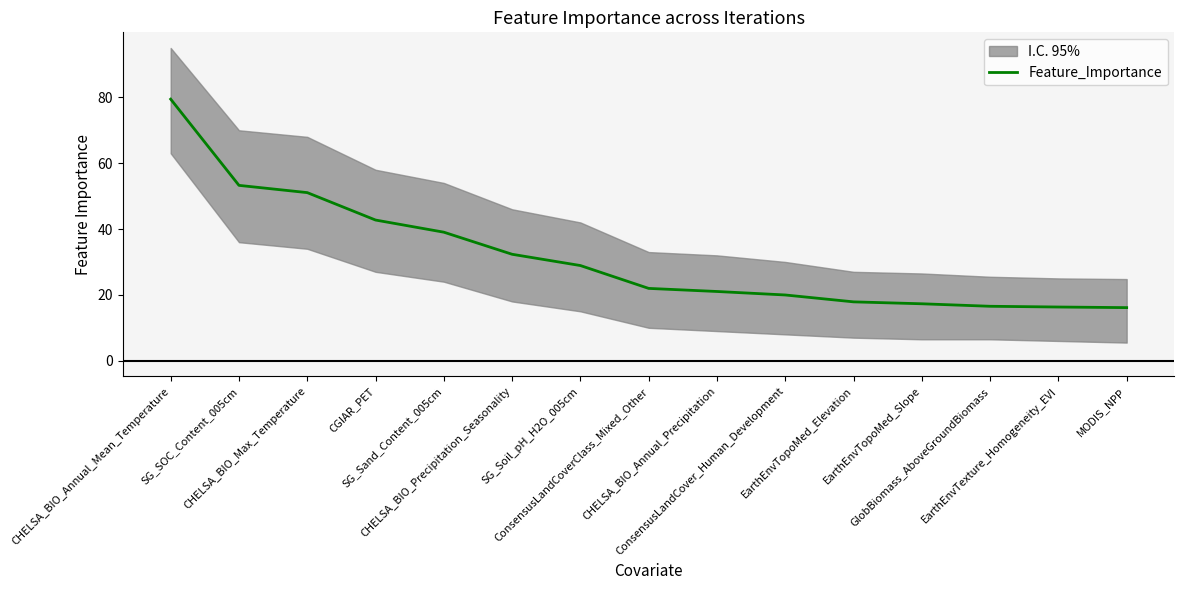

Rank the categories by value from lowest to highest.

MODIS_NPP, EarthEnvTexture_Homogeneity_EVI, GlobBiomass_AboveGroundBiomass, EarthEnvTopoMed_Slope, EarthEnvTopoMed_Elevation, ConsensusLandCover_Human_Development, CHELSA_BIO_Annual_Precipitation, ConsensusLandCoverClass_Mixed_Other, SG_Soil_pH_H2O_005cm, CHELSA_BIO_Precipitation_Seasonality, SG_Sand_Content_005cm, CGIAR_PET, CHELSA_BIO_Max_Temperature, SG_SOC_Content_005cm, CHELSA_BIO_Annual_Mean_Temperature